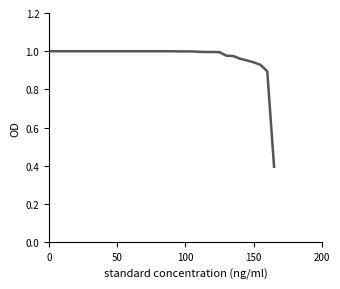

What is the smallest value displayed?

0.4